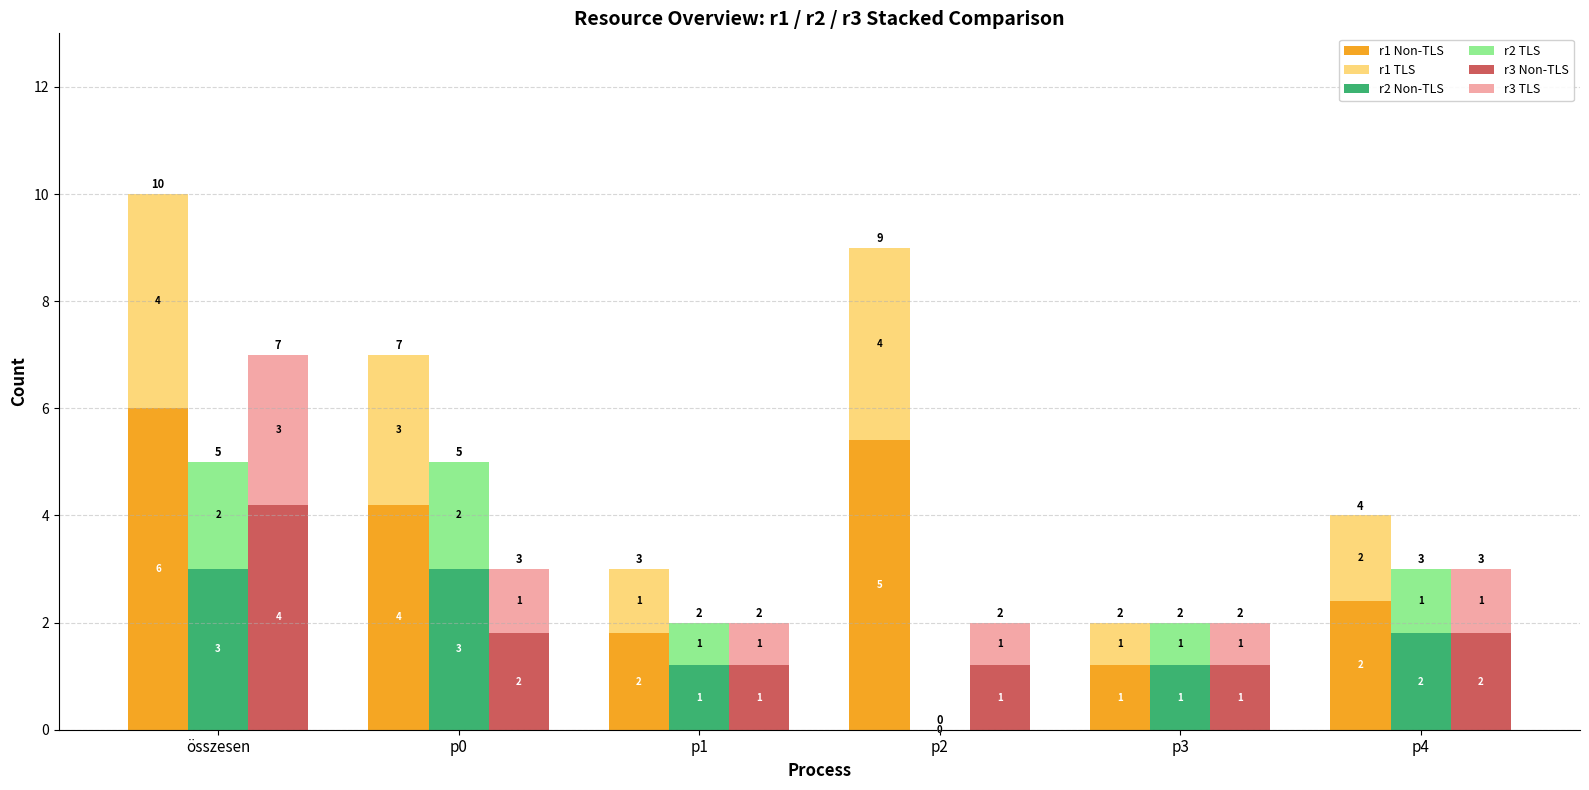

At which category is the sum across all series the highest?

összesen